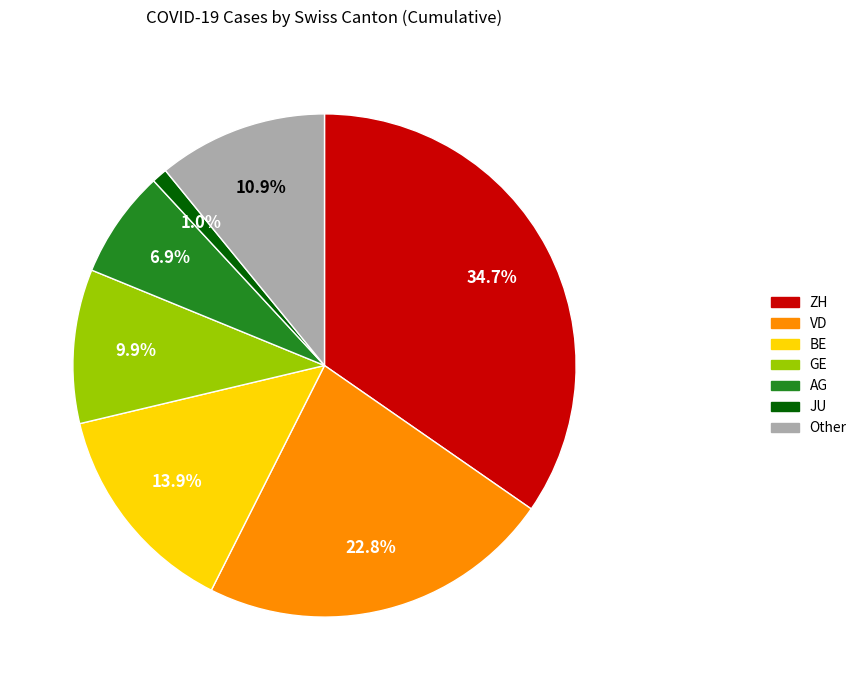

Count the number of slices in the pie.

7